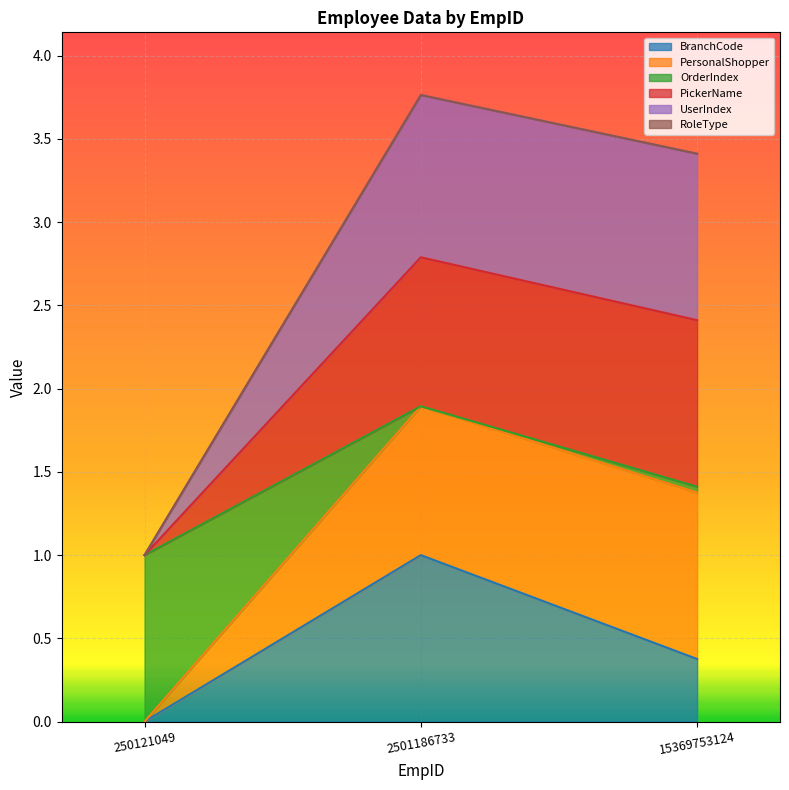

True or false: BranchCode has a value of 0.4 at 15369753124.

True